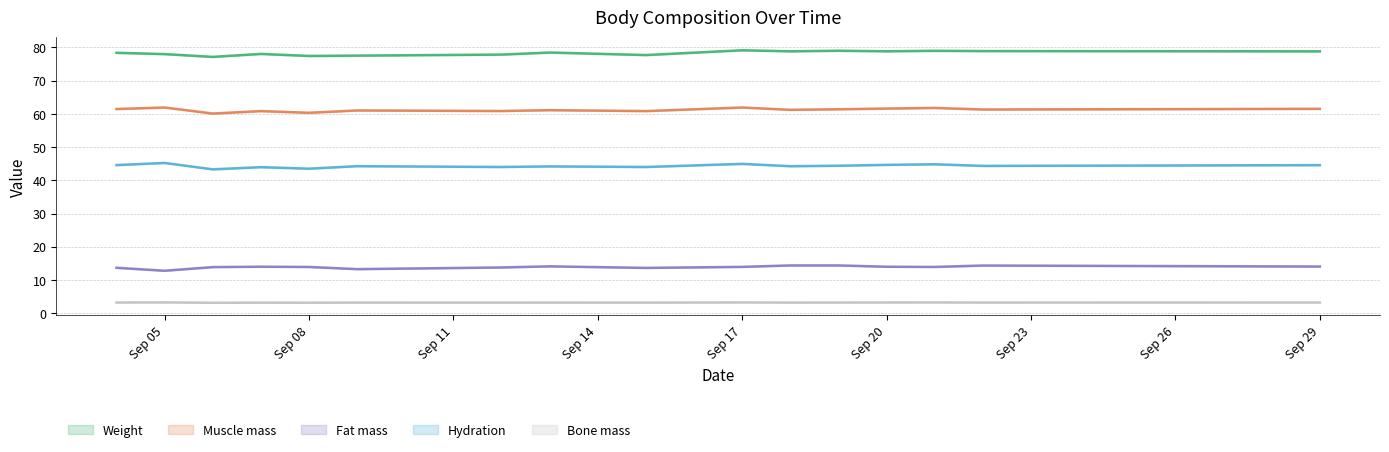

What is the total value across all series at 2017-09-07?

200.1